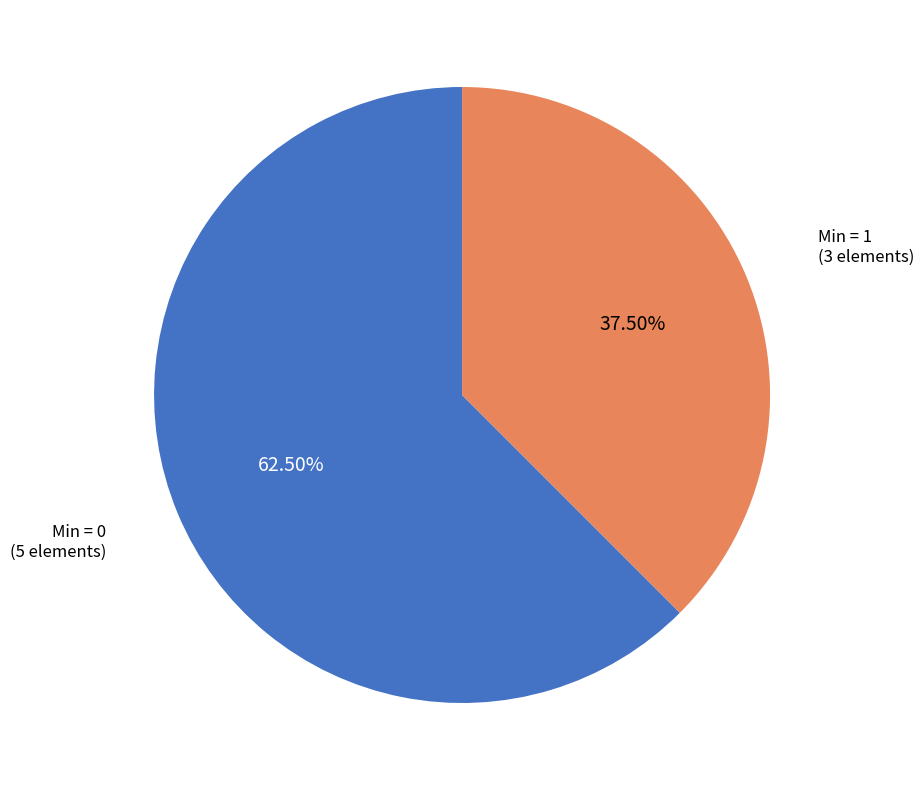

Rank the categories by value from highest to lowest.

Min = 0 (5 elements), Min = 1 (3 elements)